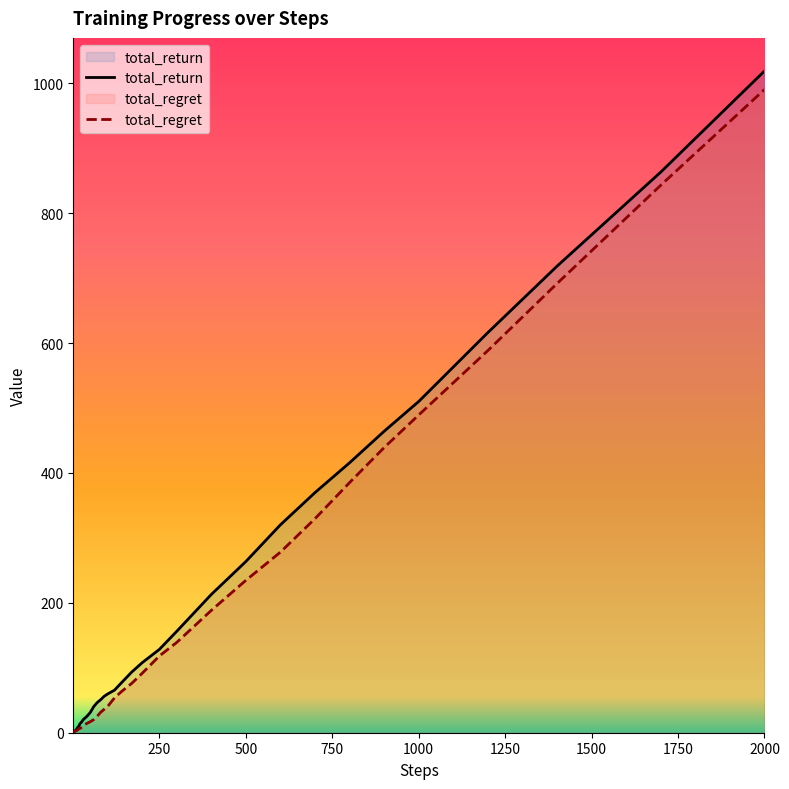

What is the difference between the maximum and minimum values in the total_return series?

1018.8